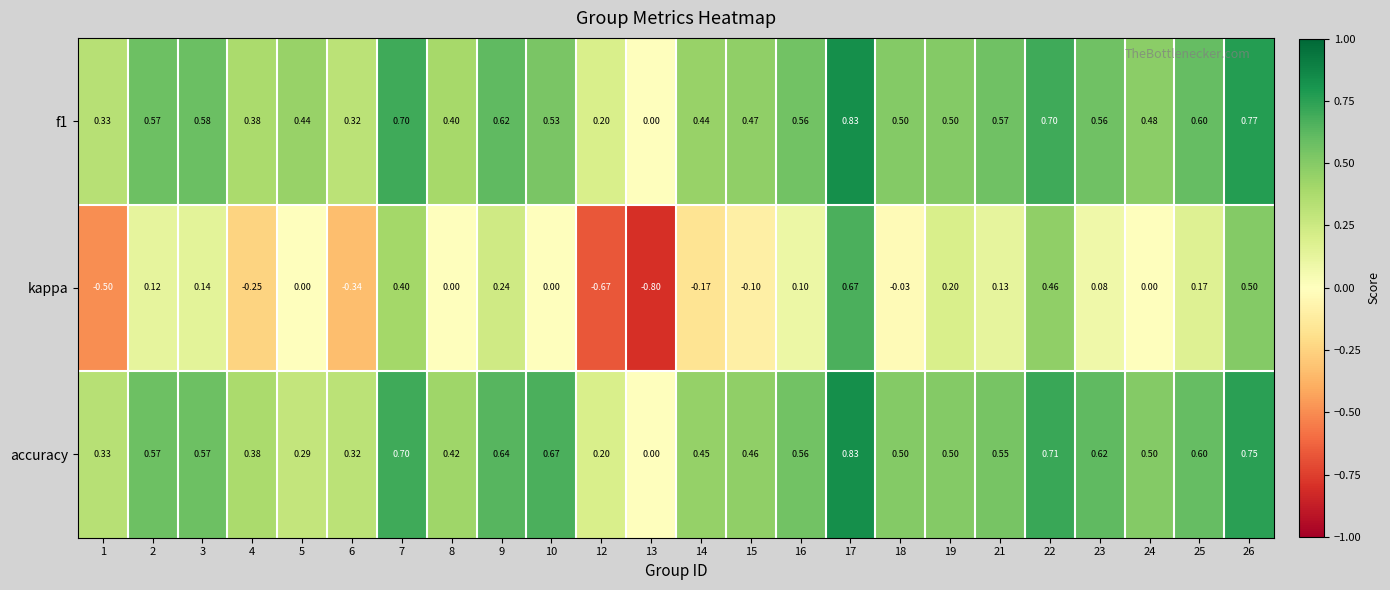

Which series has the largest total across all categories?

accuracy